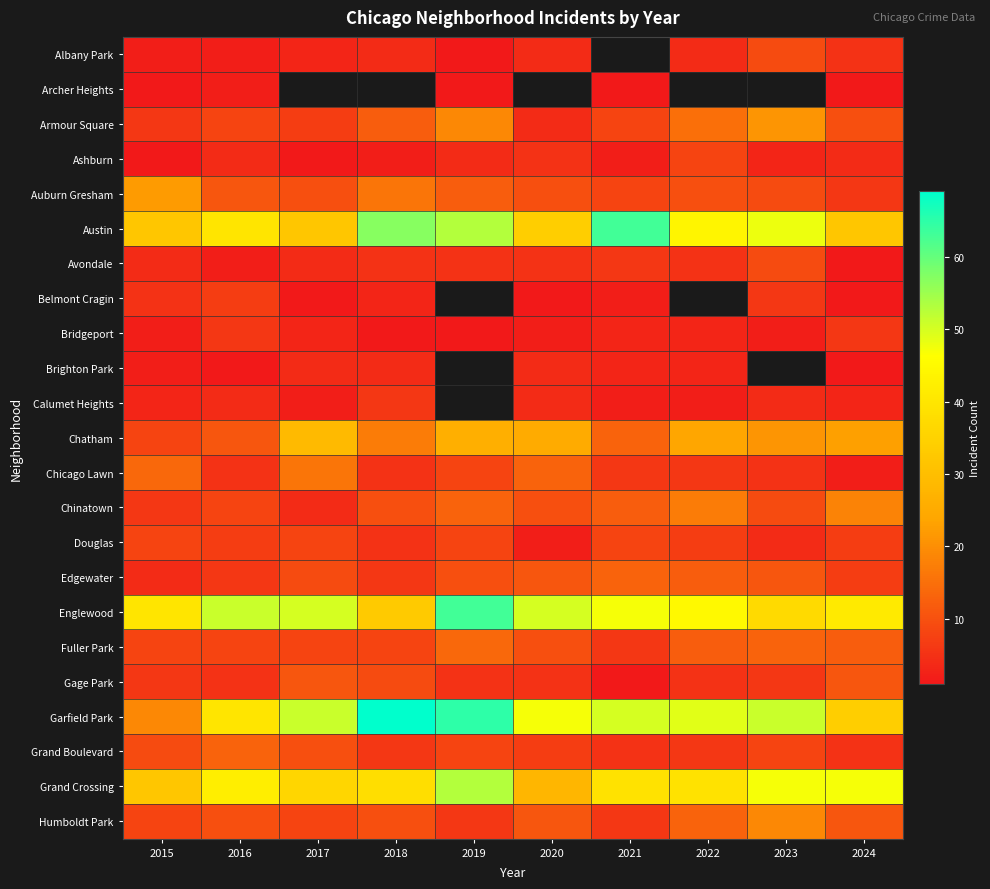

What is the spread (max minus min) of values at 2023?

49.0